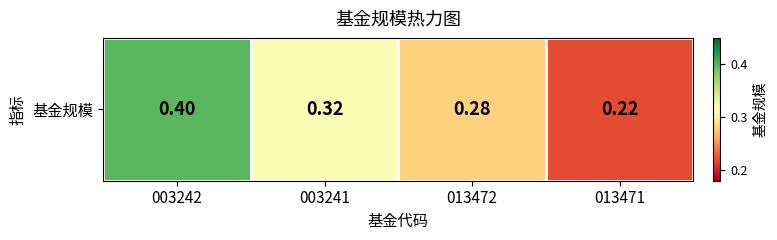

Which has a higher value, 003242 or 003241?

003242